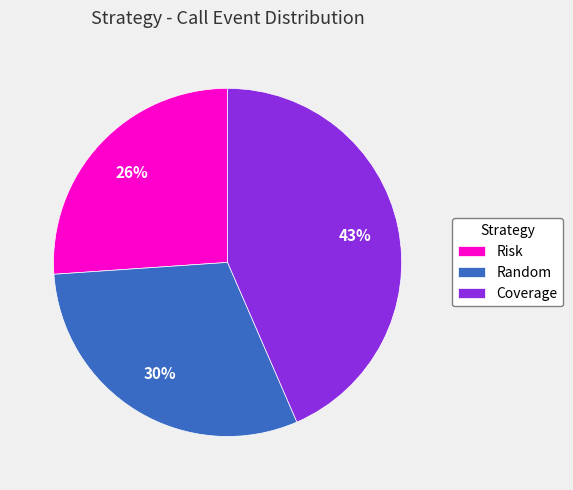

How many segments does this pie chart have?

3